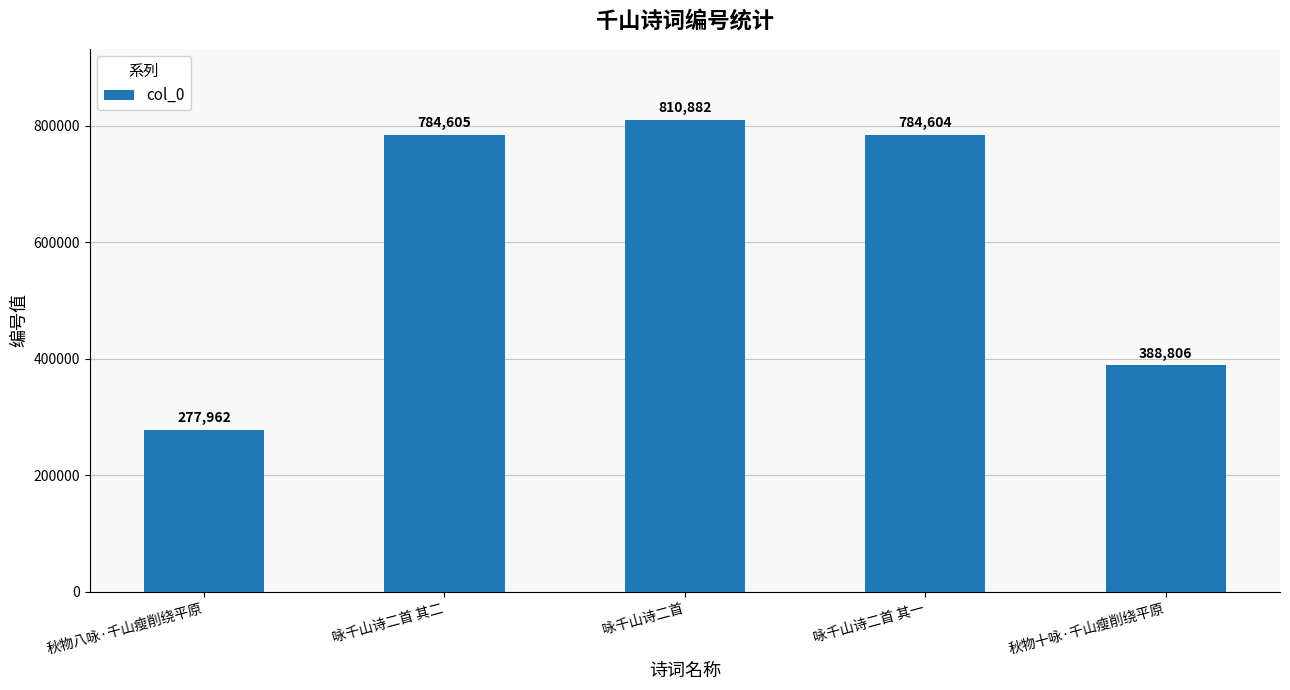

Reading left to right, extract all data points from this chart.

277962	784605	810882	784604	388806